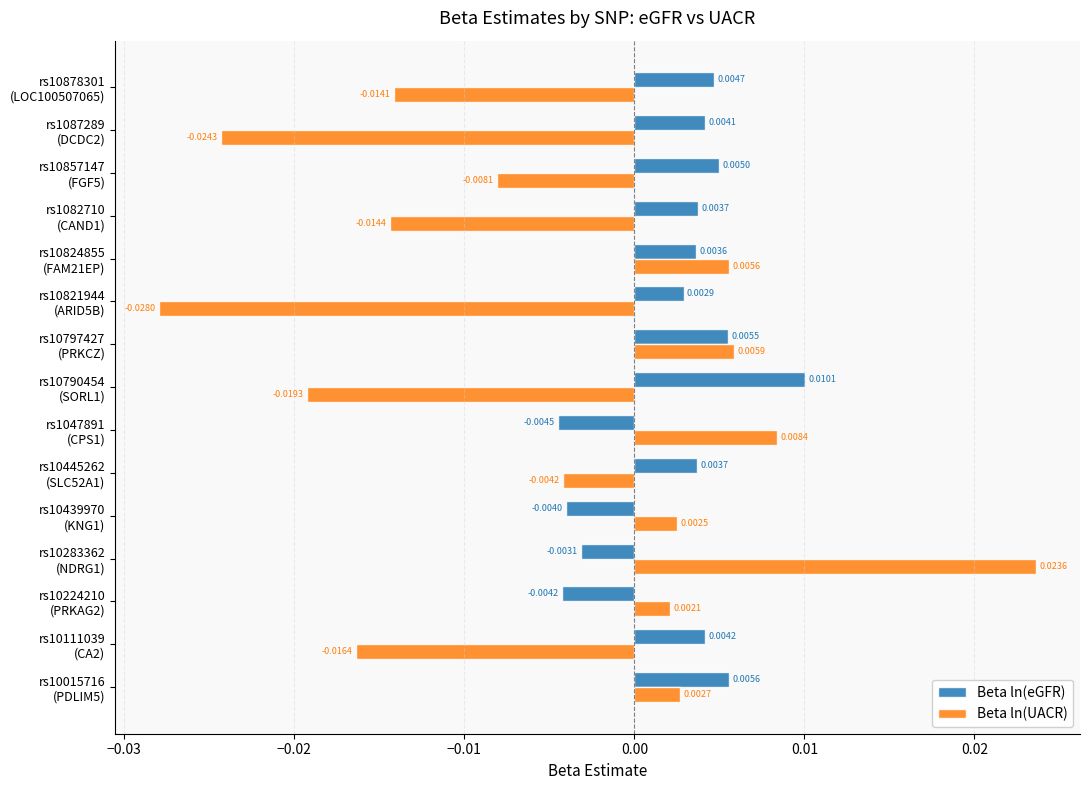

Which series has the largest total across all categories?

Beta ln(eGFR)